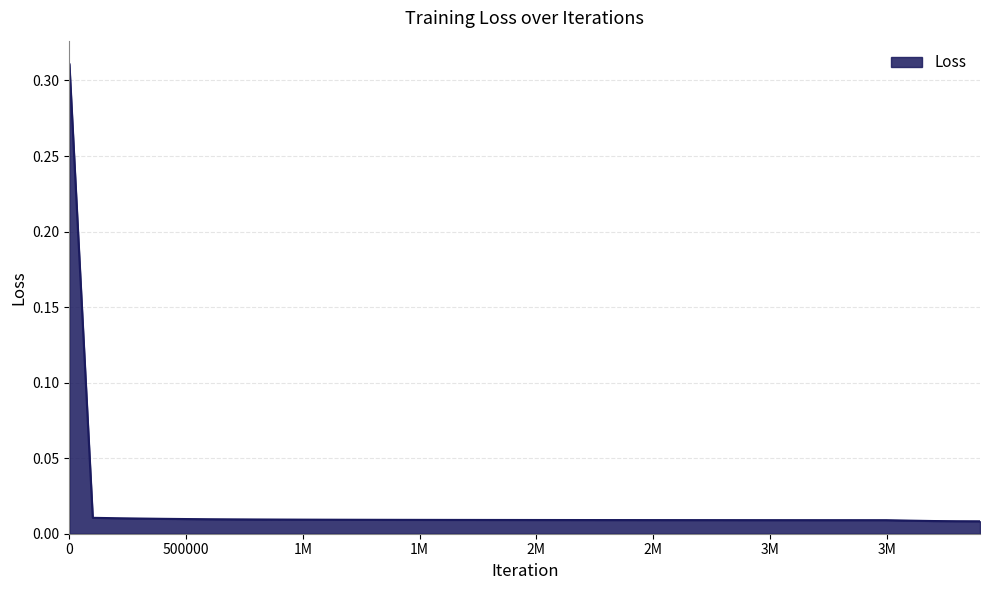

How many lines are shown in the chart?

1